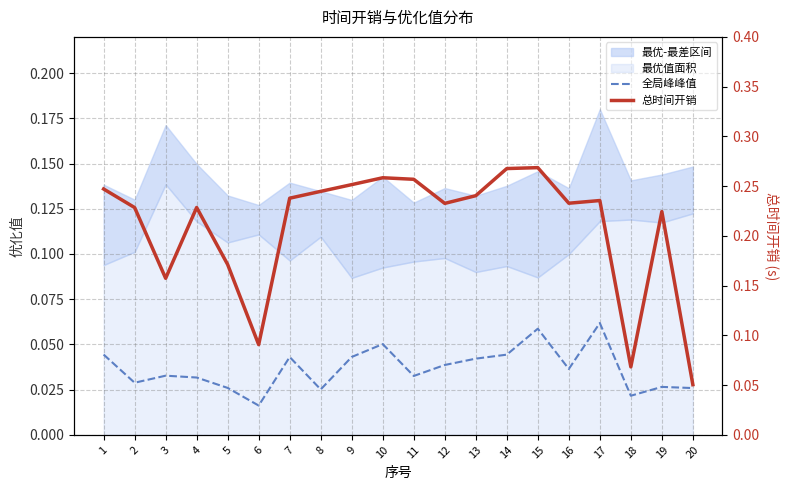

True or false: 总时间开销 has a value of 0.1 at 20.

True